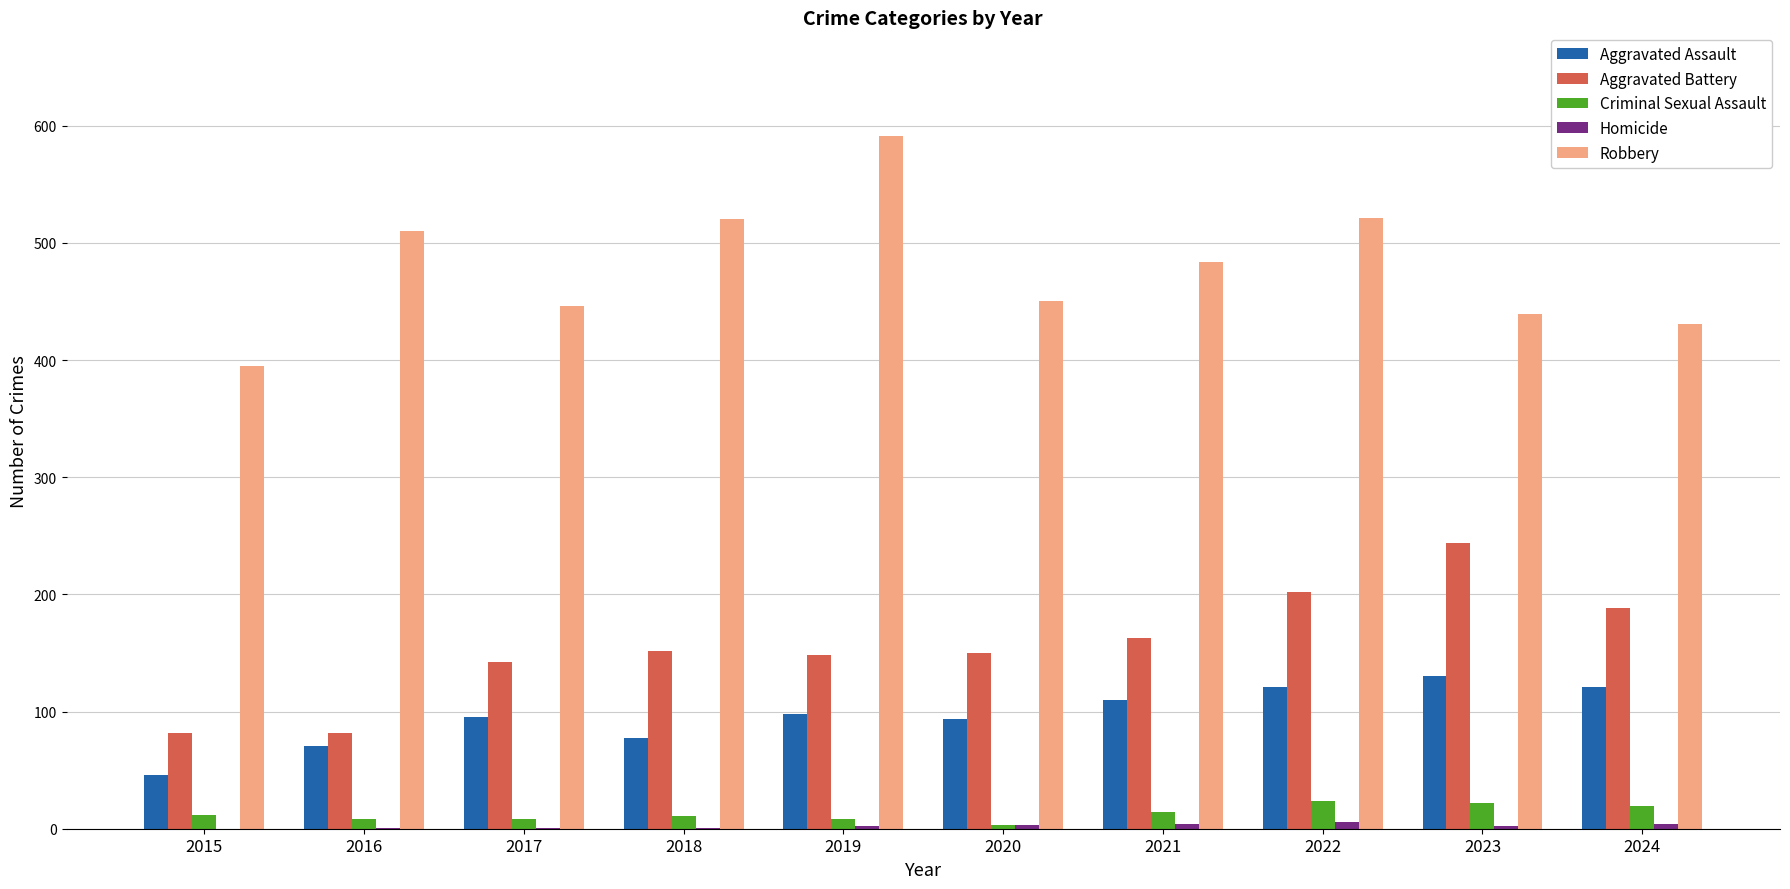

What is the average value of the Criminal Sexual Assault series?

13